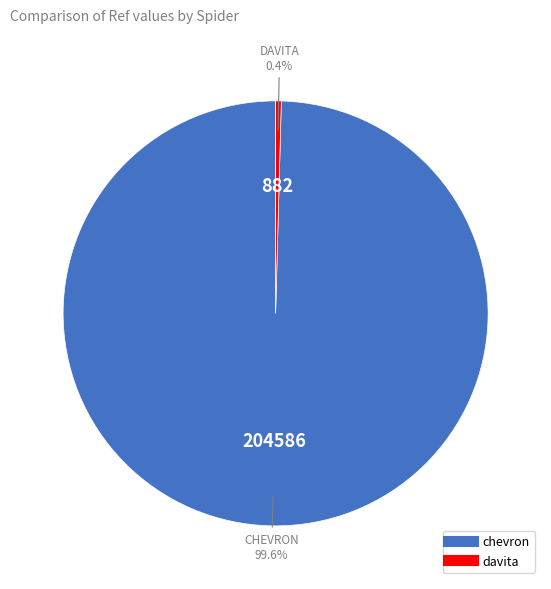

Is it true that chevron is 100% of the pie?

True